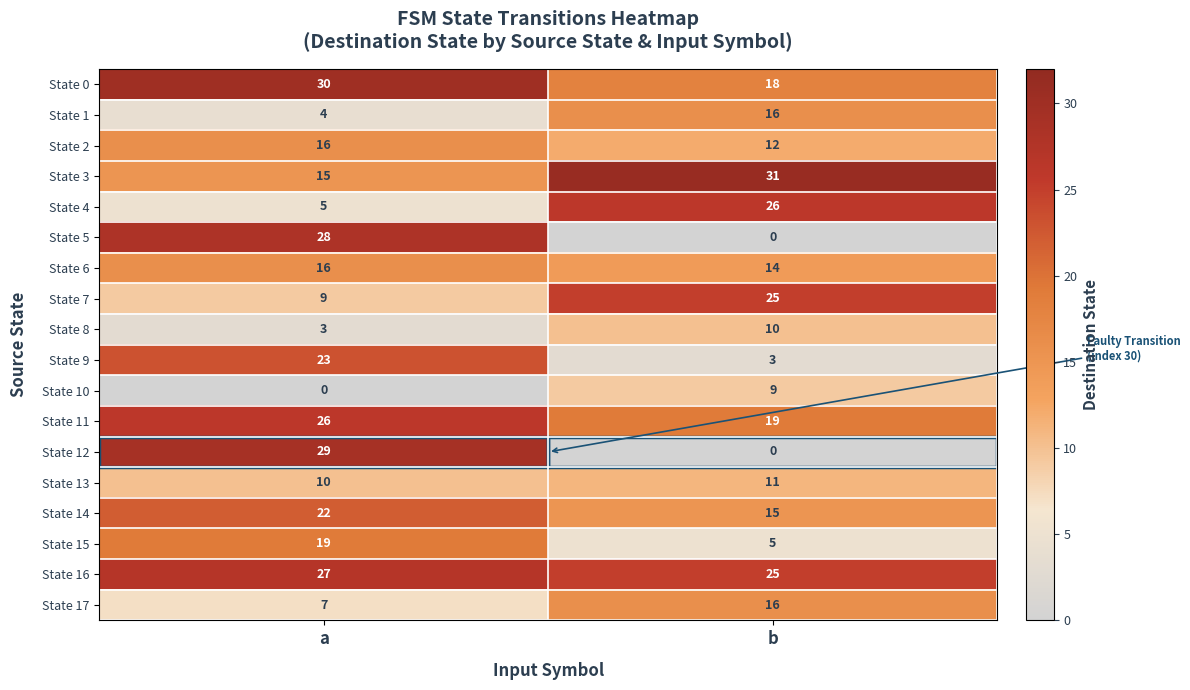

List the labels in order of State 14 value, smallest first.

b, a